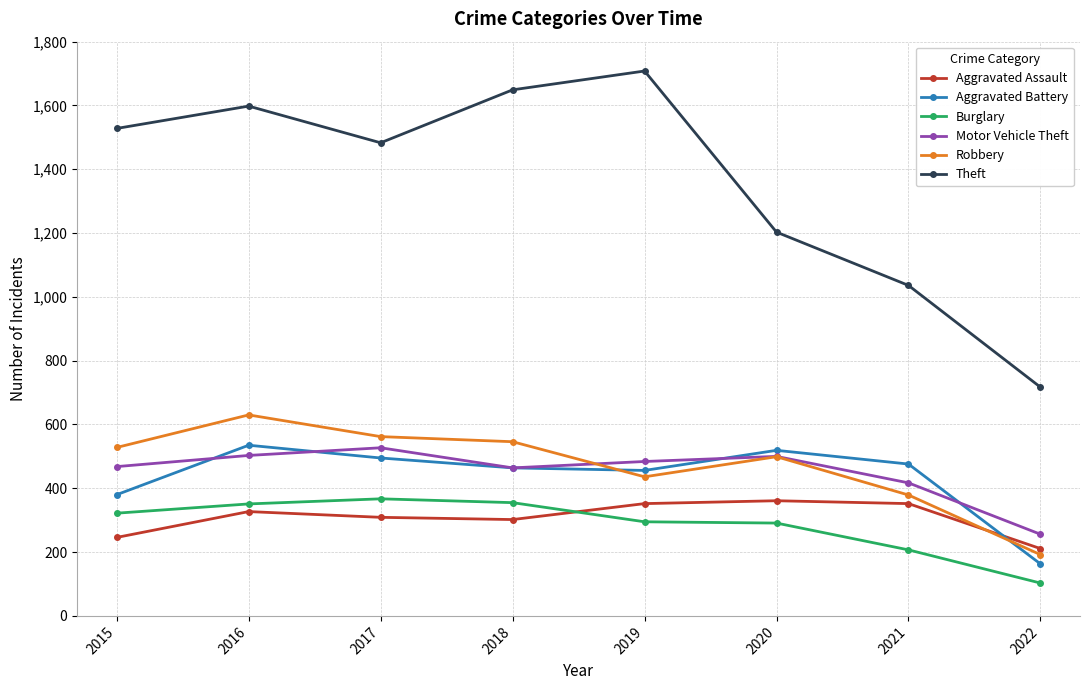

True or false: Aggravated Assault and Theft intersect in this chart.

False